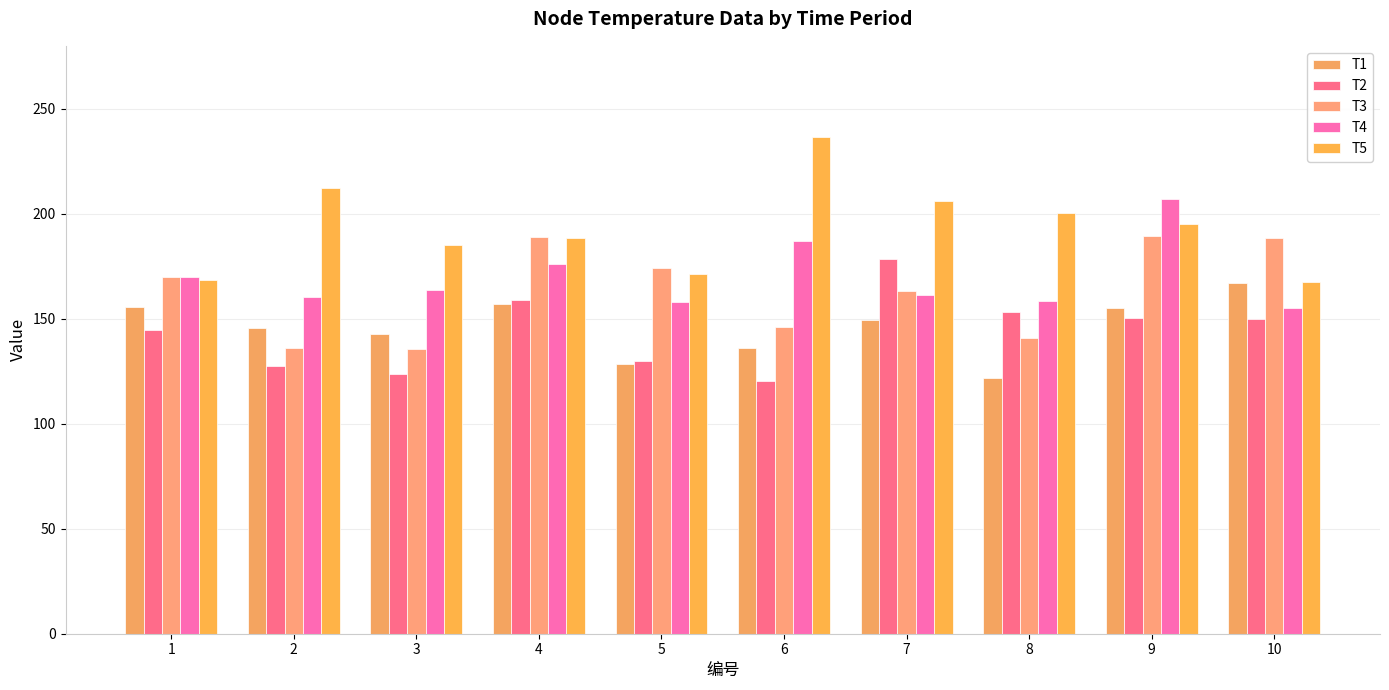

What is the greatest value displayed?

236.5